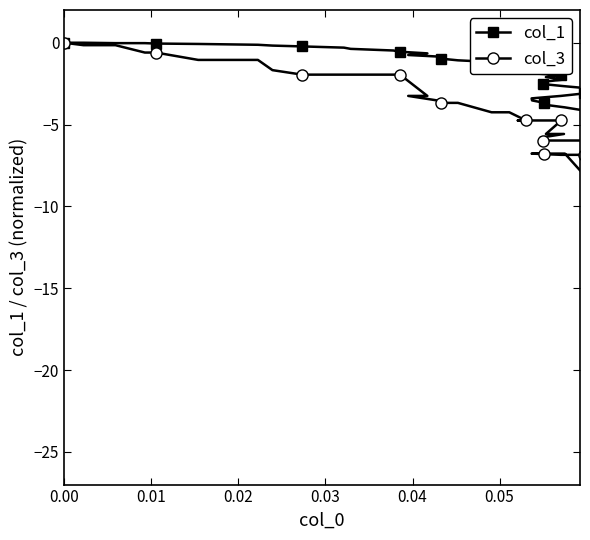

True or false: col_1 and col_3 cross at least once.

False